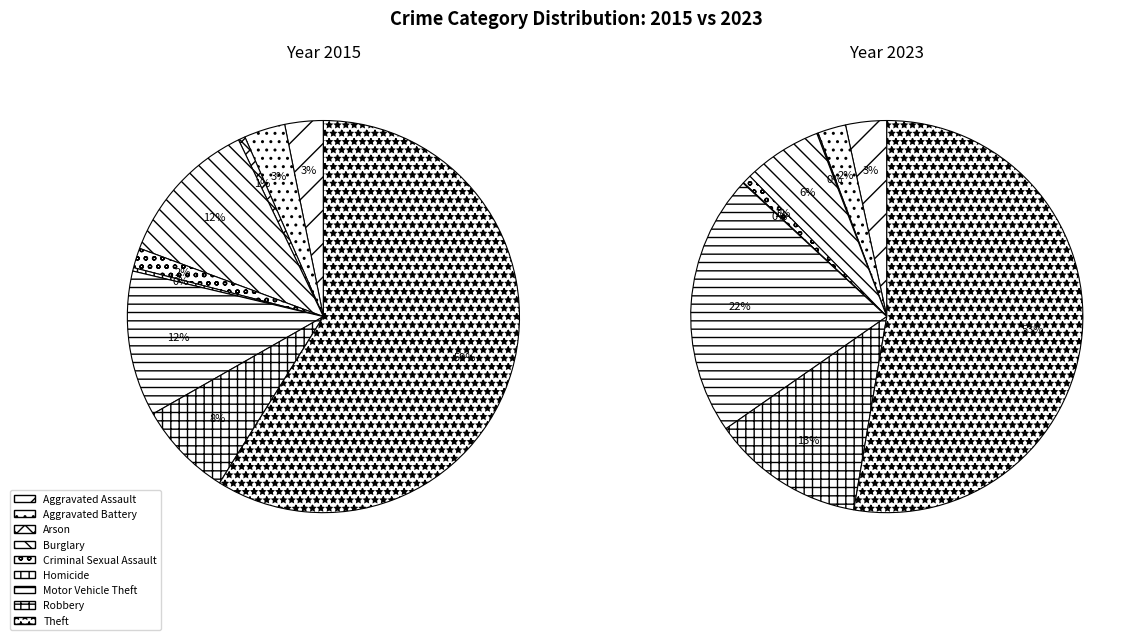

Which series has the largest range (max minus min)?

2015